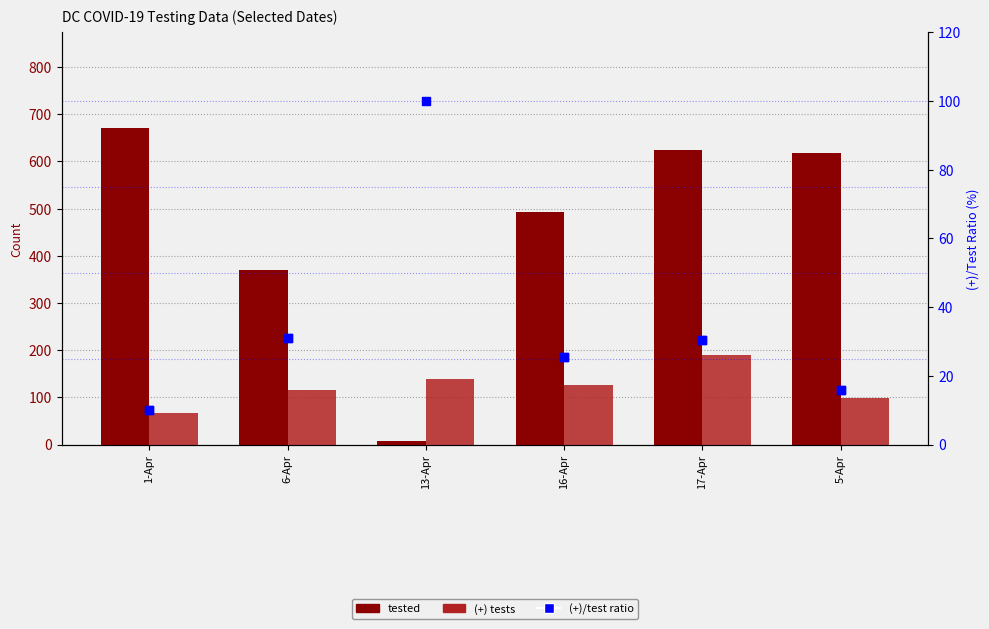

Which series contains the highest Y value?

(+)/test ratio